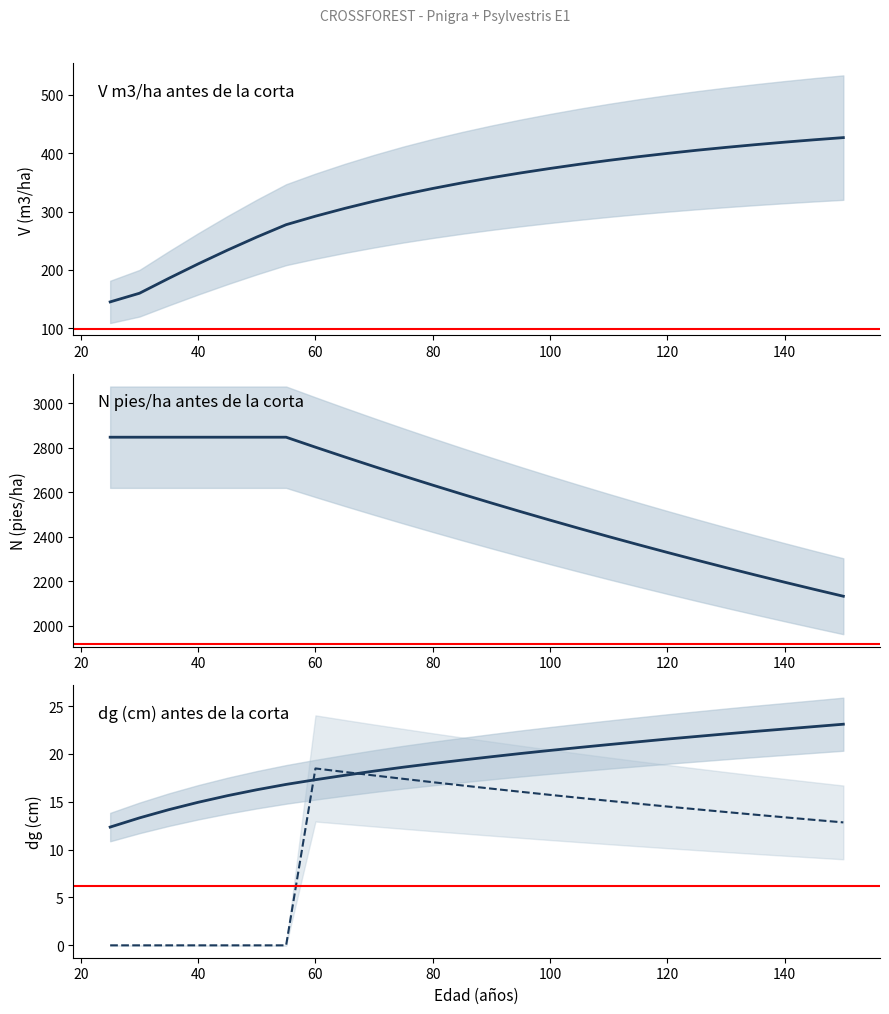

What is the value of the N (pies/ha) antes point at the 4th from the left?

2847.1